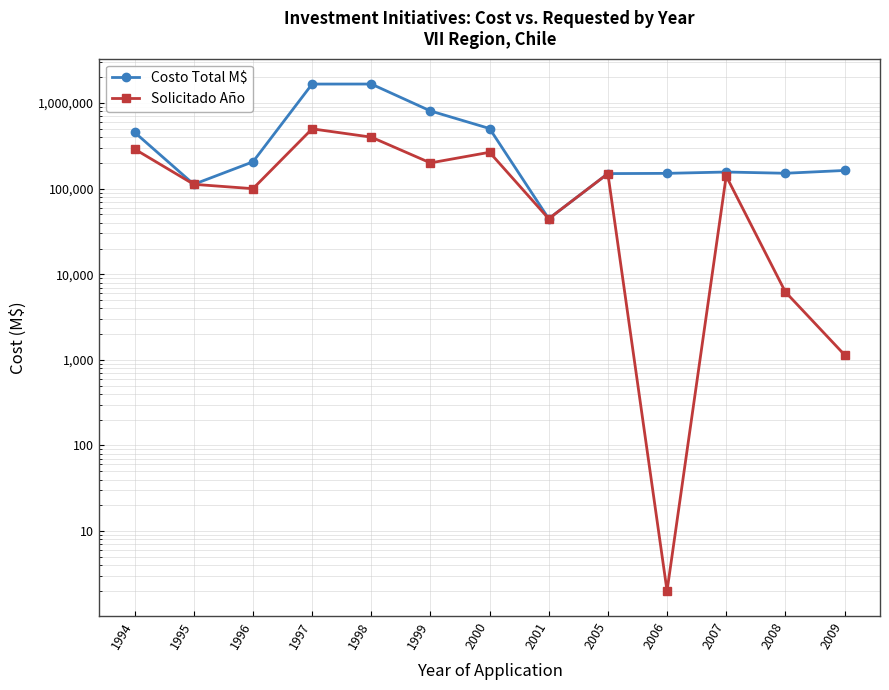

What is the smallest value displayed?

2